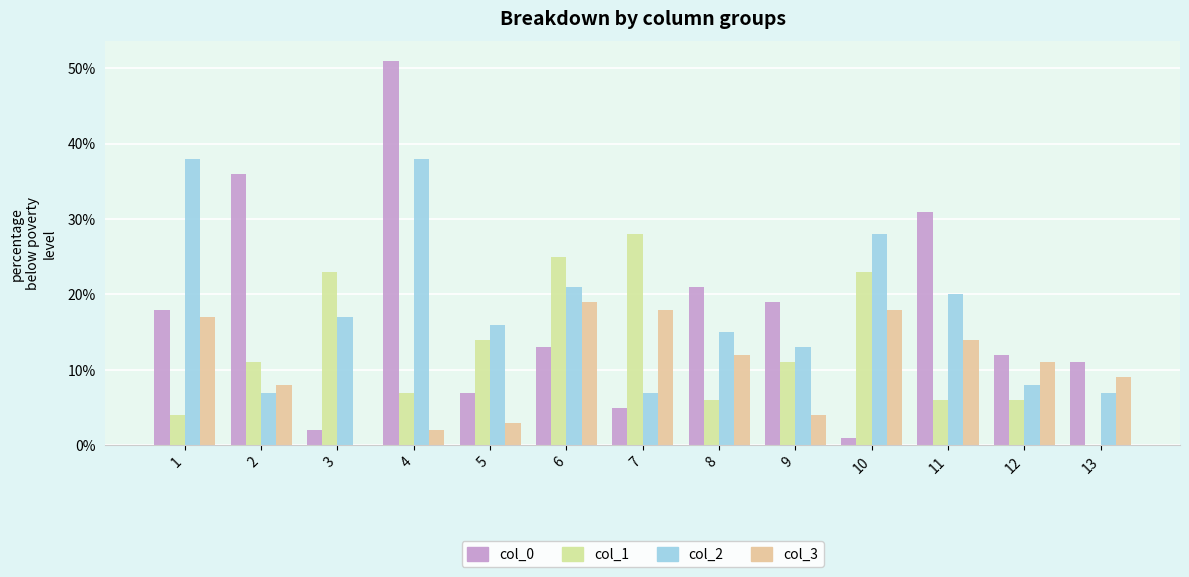

What is the average value of the col_0 series?

17